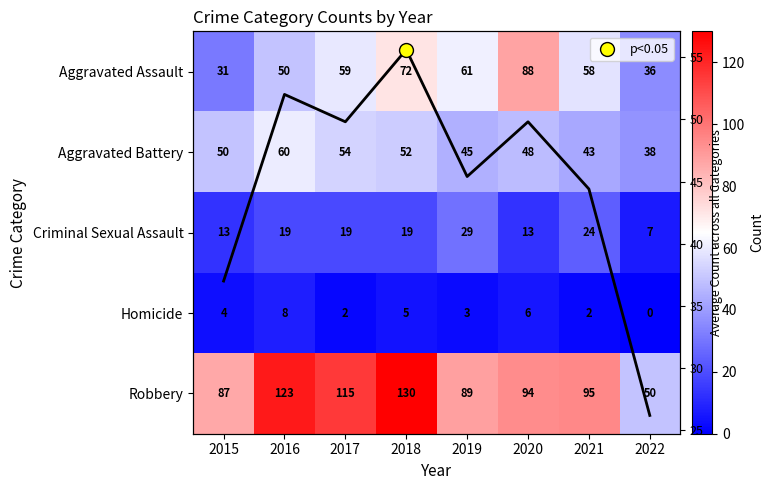

What is the minimum value for Criminal Sexual Assault?

7